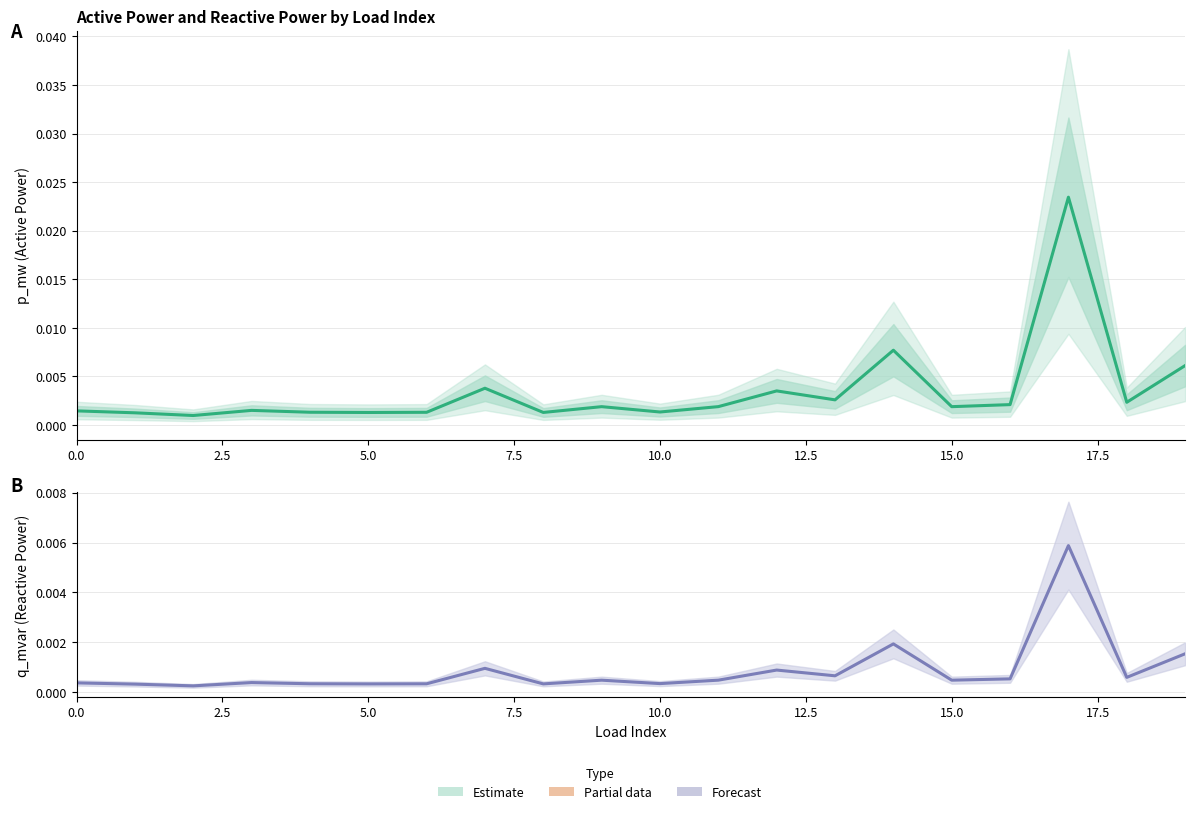

How many lines are shown in the chart?

2